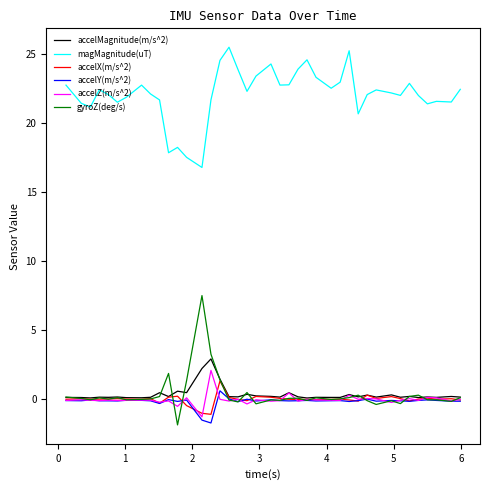

True or false: magMagnitude(uT) and gyroZ(deg/s) cross at least once.

False